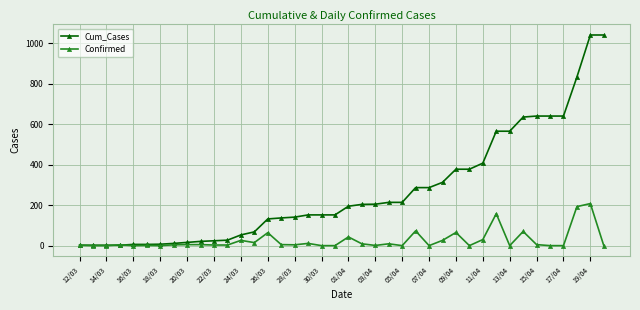

What are all the series names shown in the legend?

Cum_Cases, Confirmed